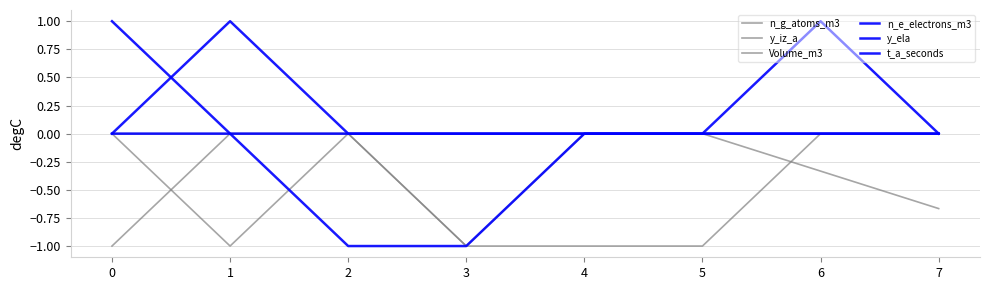

How many categories are shown in the chart?

8